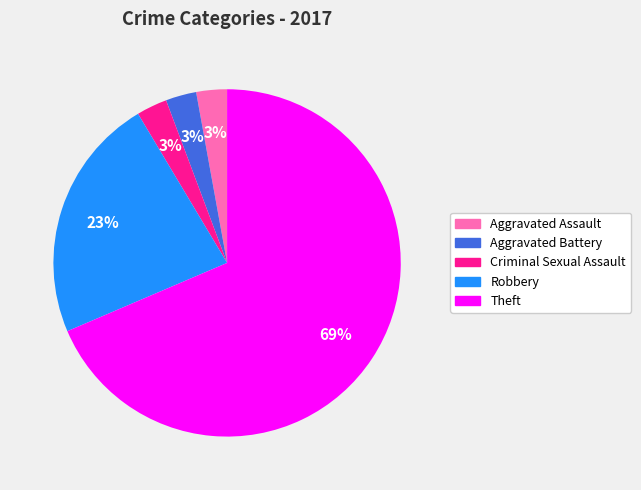

How many segments does this pie chart have?

5